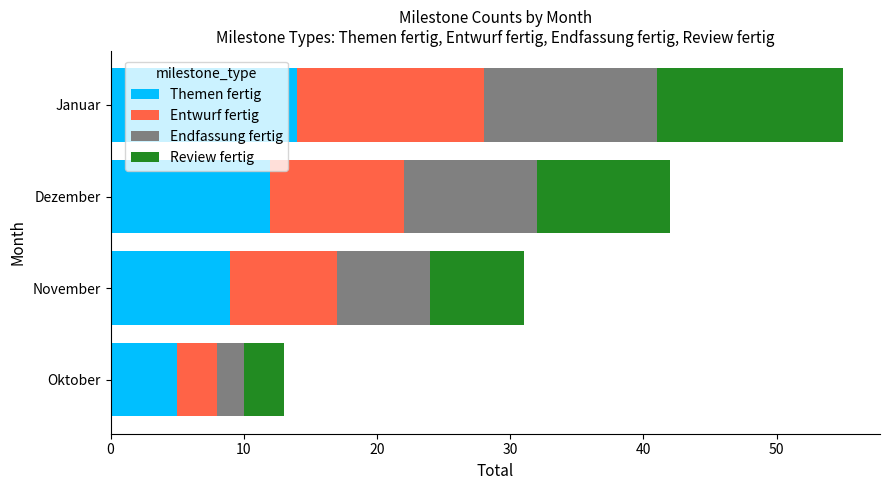

What is the sum of all Themen fertig values?

40